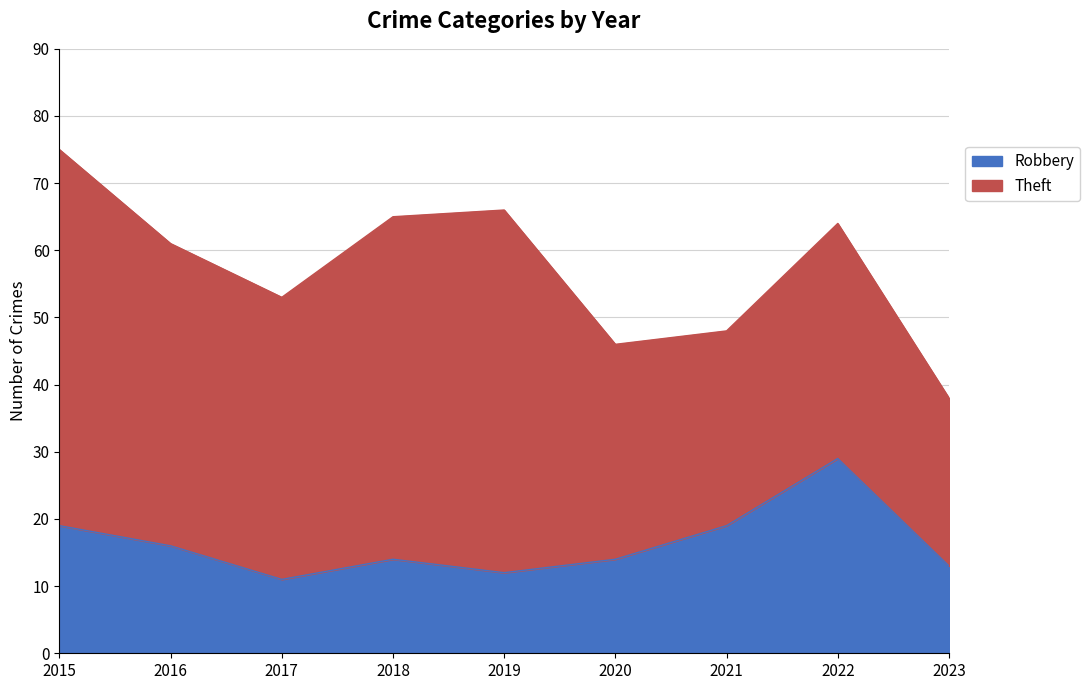

The value at 2018 is 14. True or false?

True